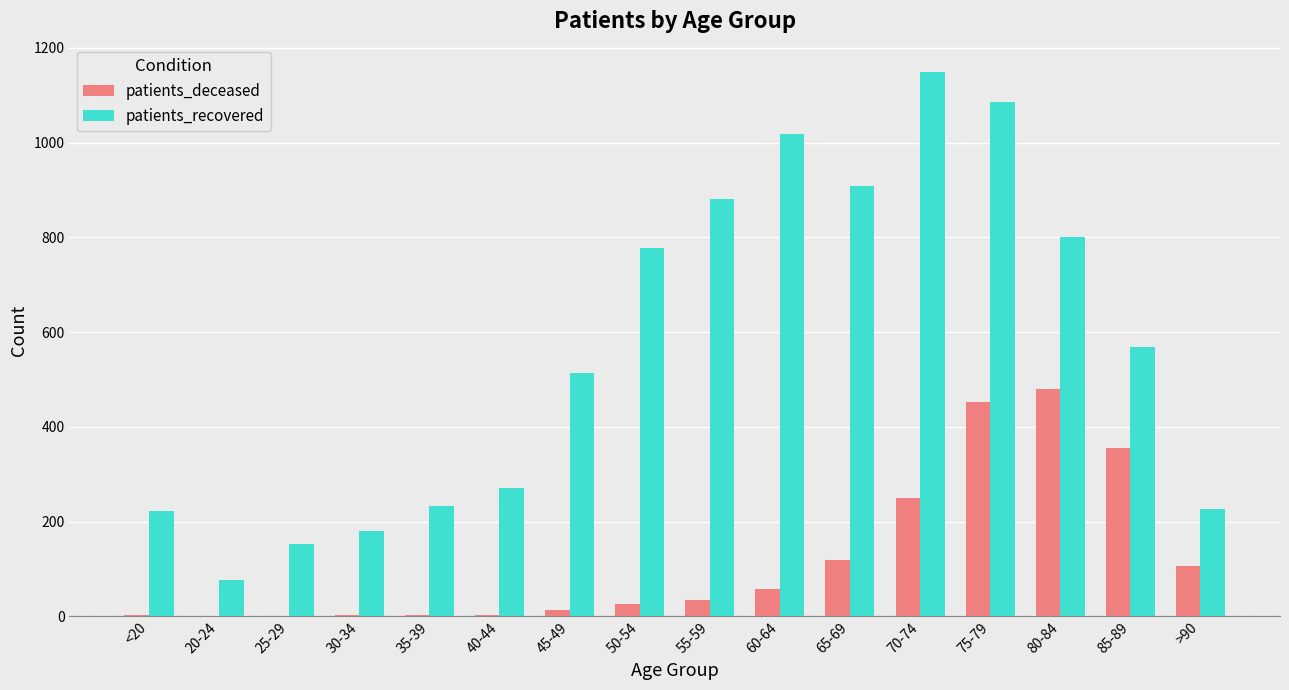

At which label does patients_recovered first exceed 568?

50-54